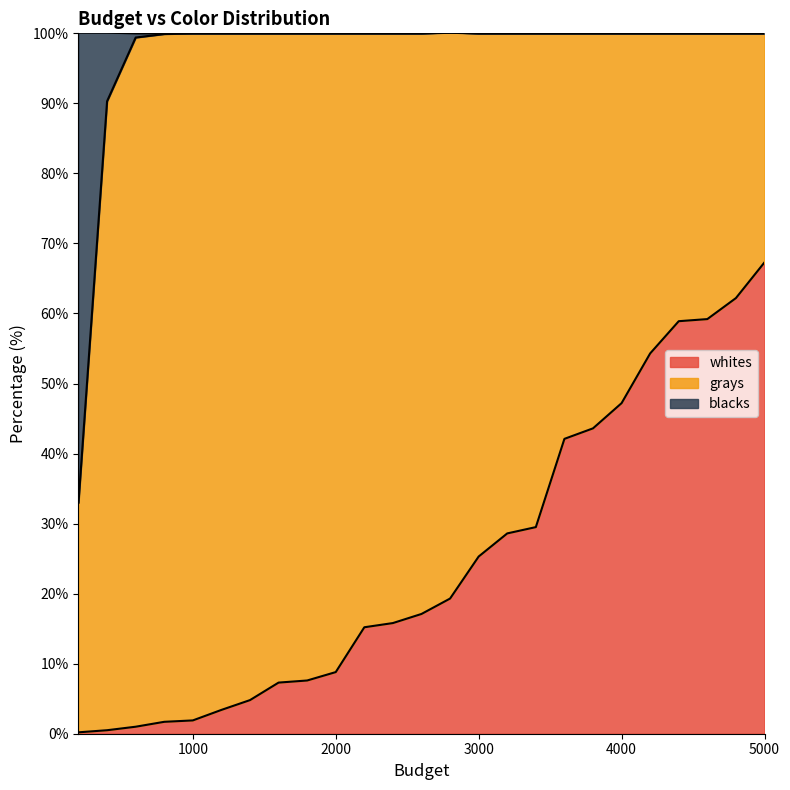

Is it true that whites equals 118.6 at 5000?

False